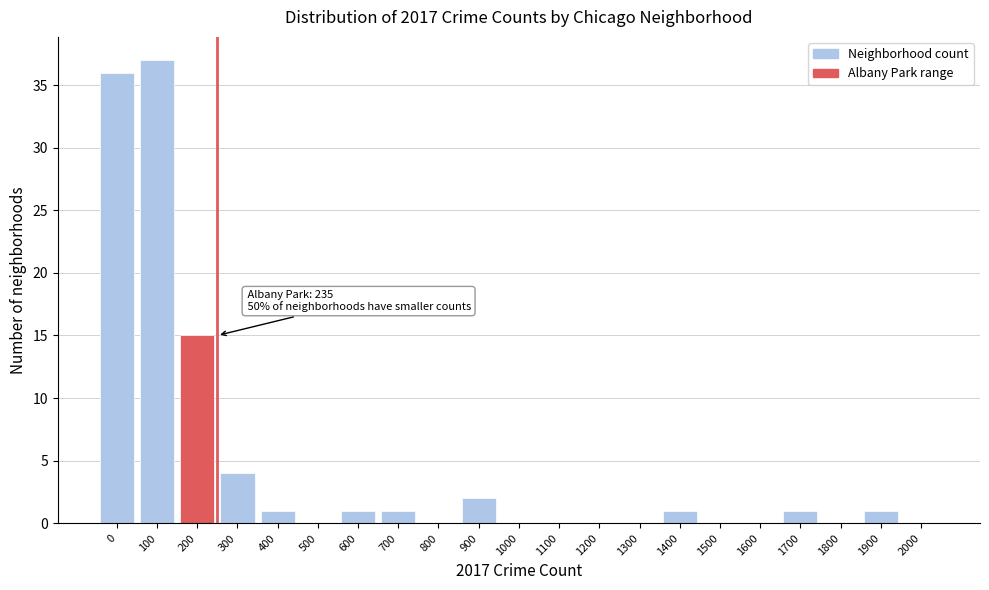

Reading left to right, extract all data points from this chart.

0=36	100=37	200=15	300=4	400=1	500=0	600=1	700=1	800=0	900=2	1000=0	1100=0	1200=0	1300=0	1400=1	1500=0	1600=0	1700=1	1800=0	1900=1	2000=0